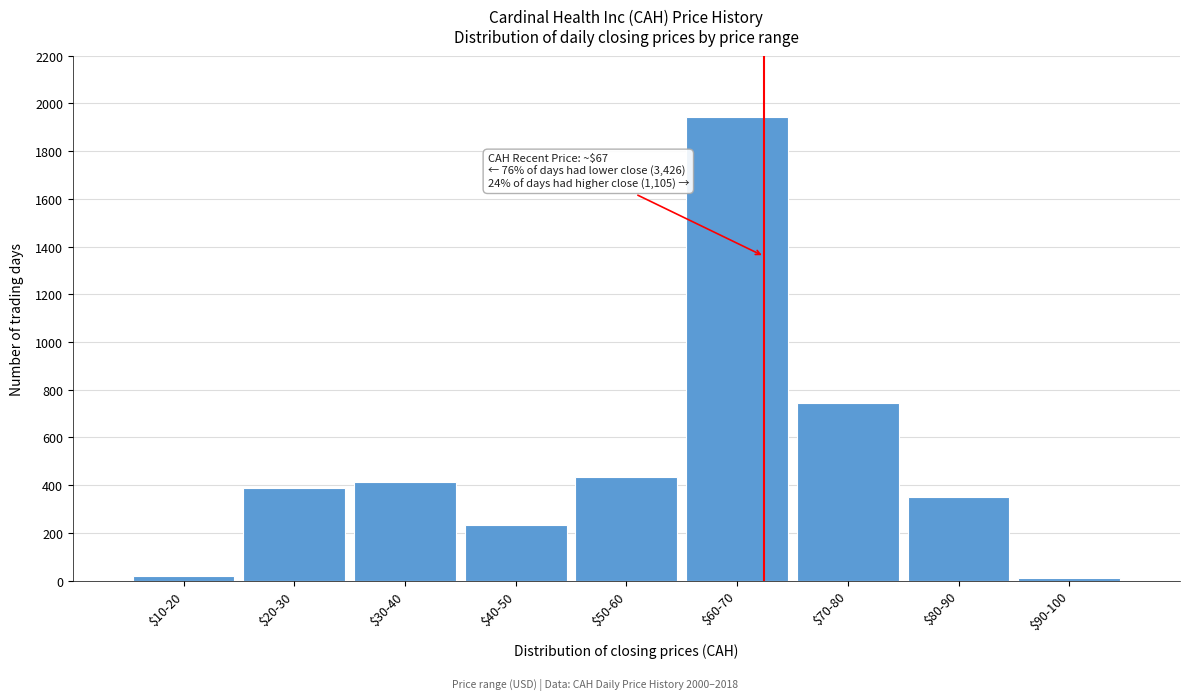

Reading right to left, extract all data points from this chart.

10	352	743	1941	432	234	413	387	19